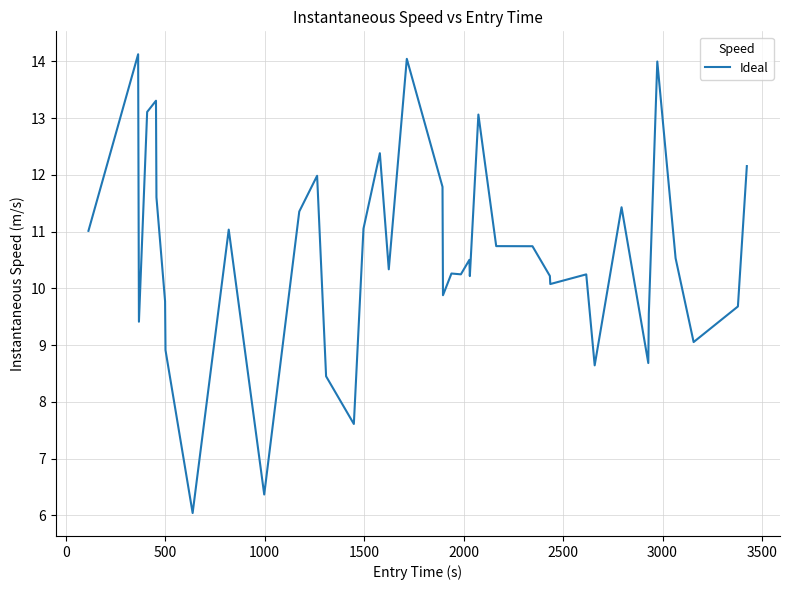

Does the chart have visible grid lines?

Yes